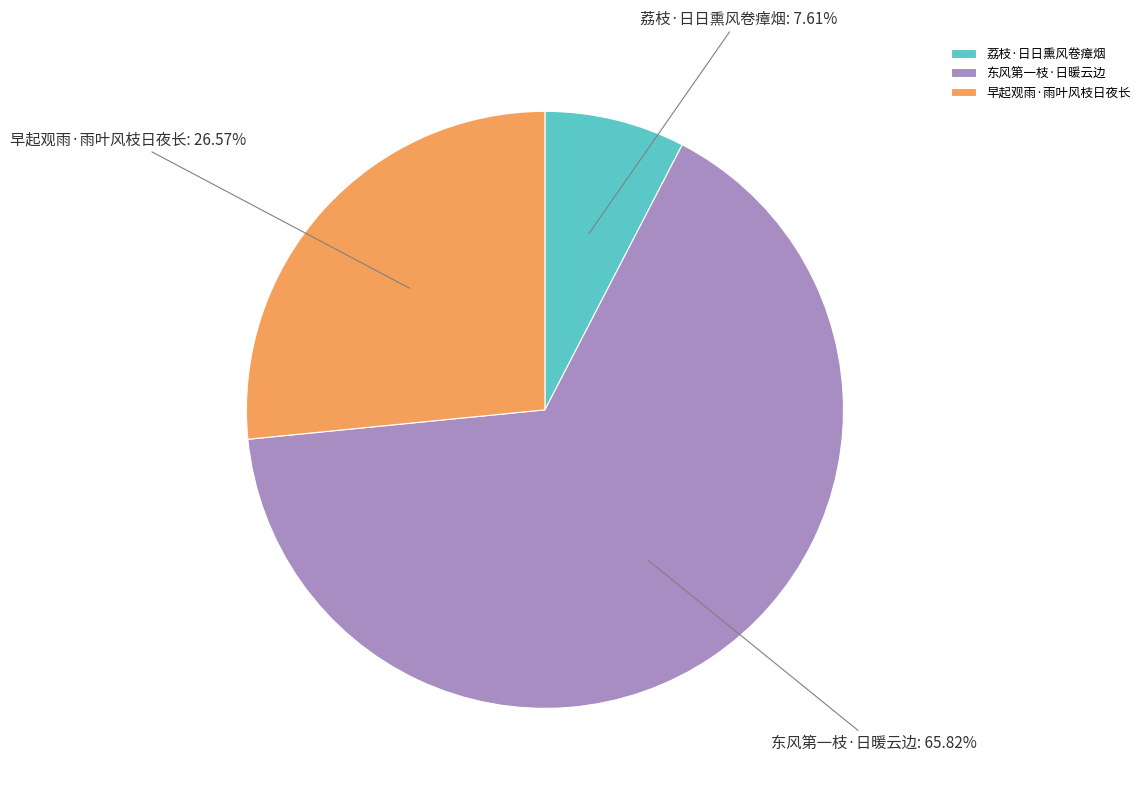

What is the ratio of the value at 早起观雨·雨叶风枝日夜长 to the value at 东风第一枝·日暖云边?

0.4